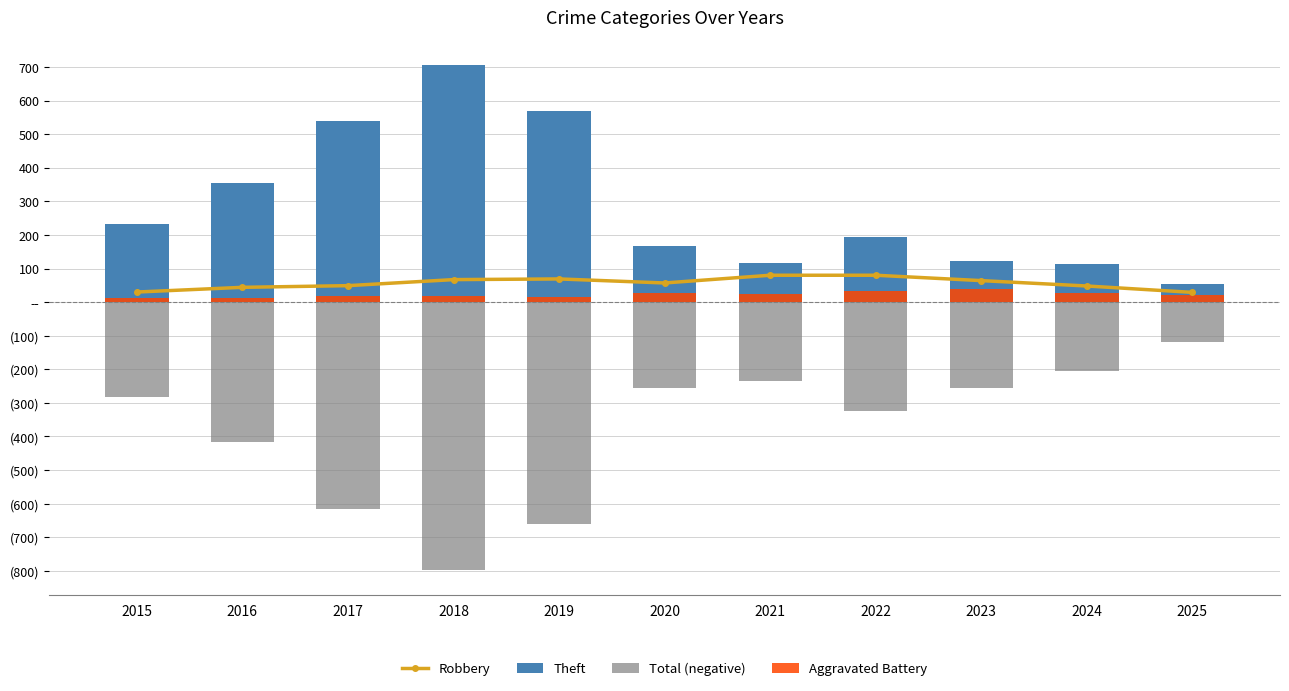

At 2016, list the series in order from largest to smallest.

Theft, Robbery, Aggravated Battery, Total (negative)